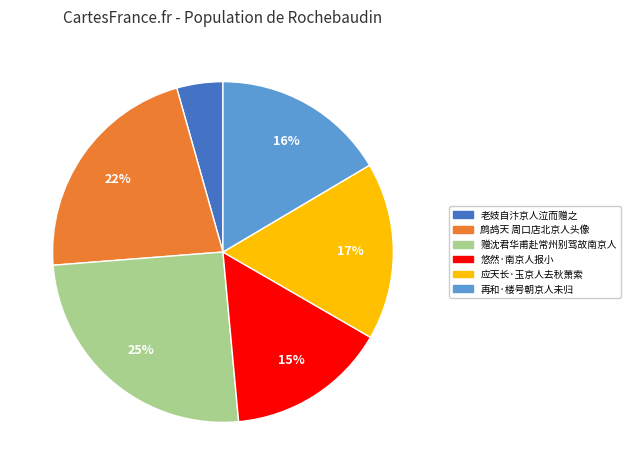

Which category has the biggest portion of the pie?

赠沈君华甫赴常州别驾故南京人